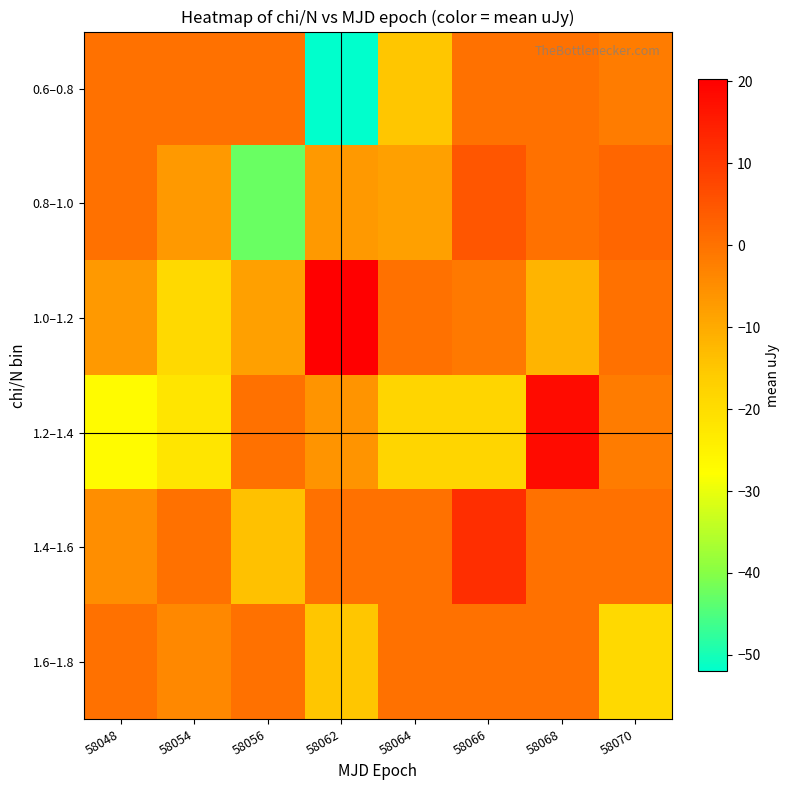

What is the difference between the highest and lowest values at 58064?

18.0